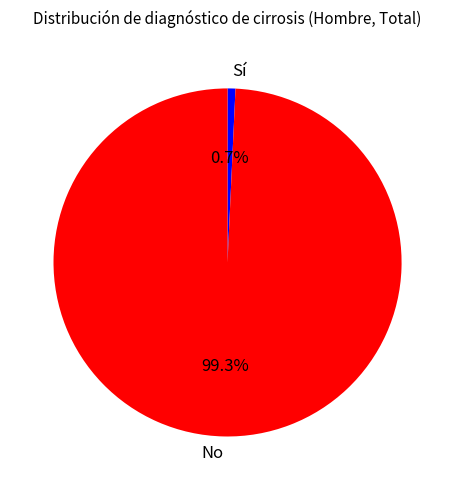

Which slice is the smallest?

Sí